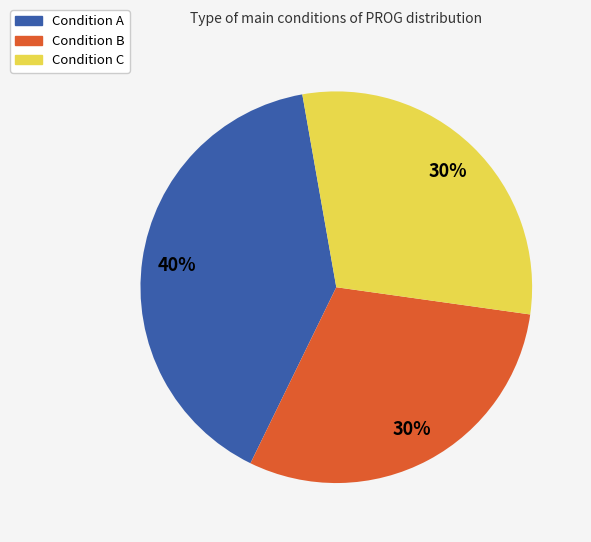

To the nearest percent, what is the average slice percentage?

33%